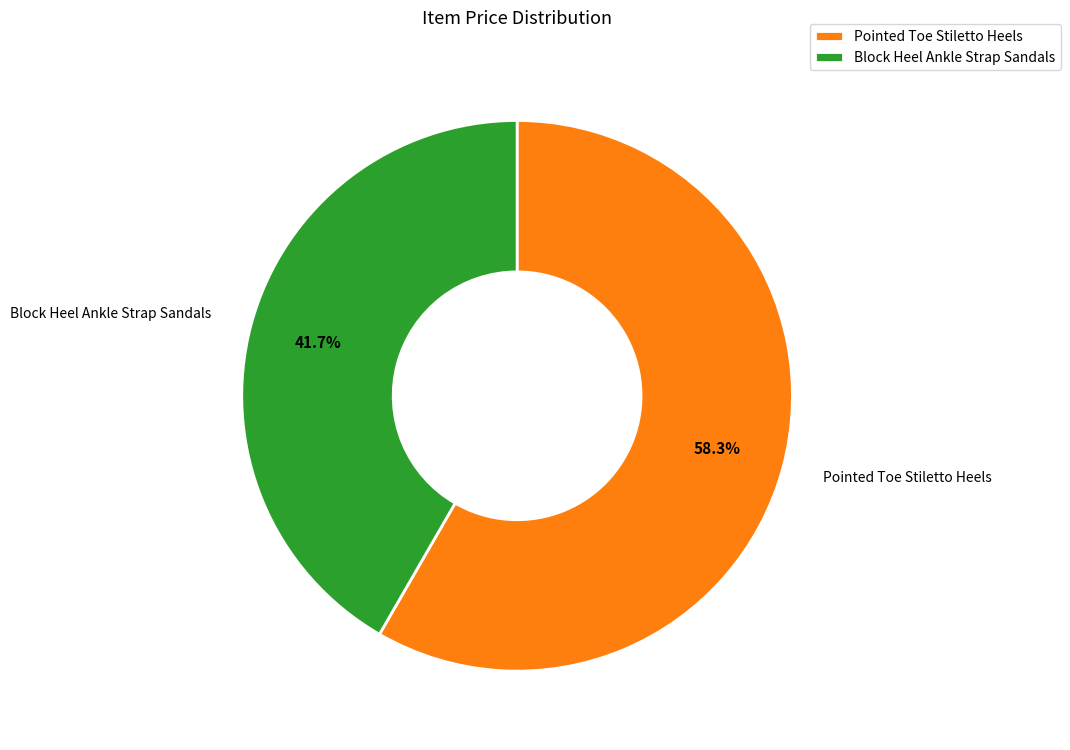

Rank the categories by value from highest to lowest.

Pointed Toe Stiletto Heels, Block Heel Ankle Strap Sandals